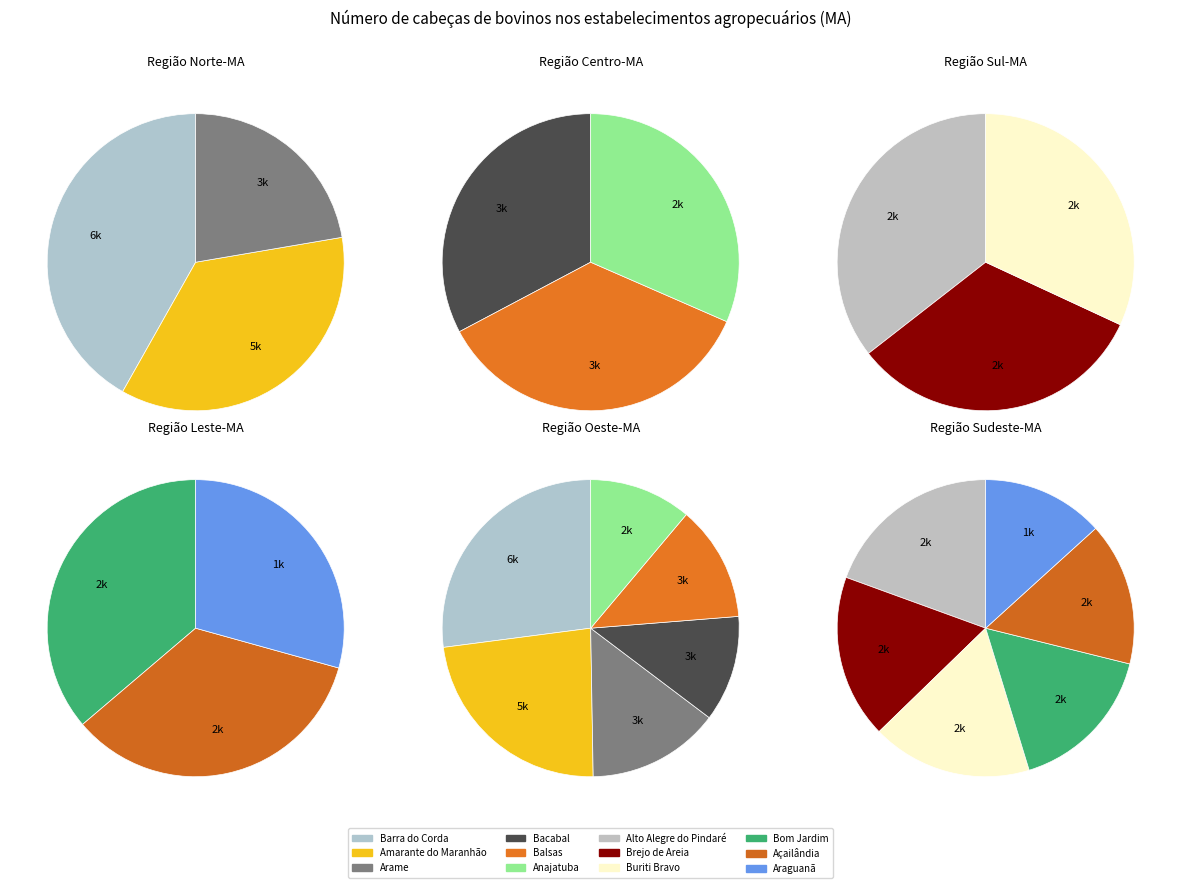

To the nearest percent, what portion does Bom Jardim (MA) represent?

5%